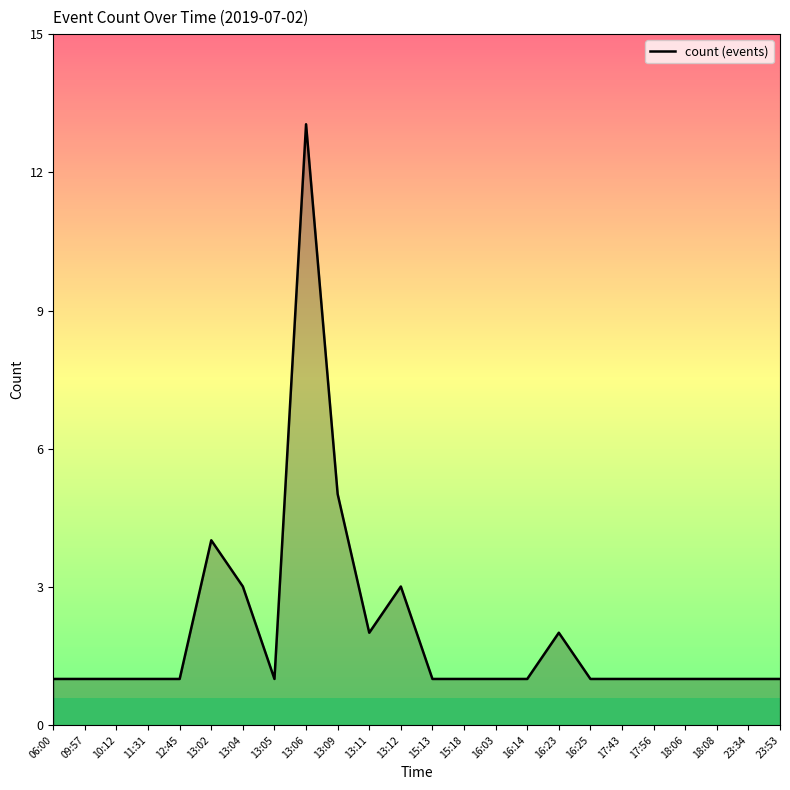

True or false: the data shows 0 at 16:03.

False